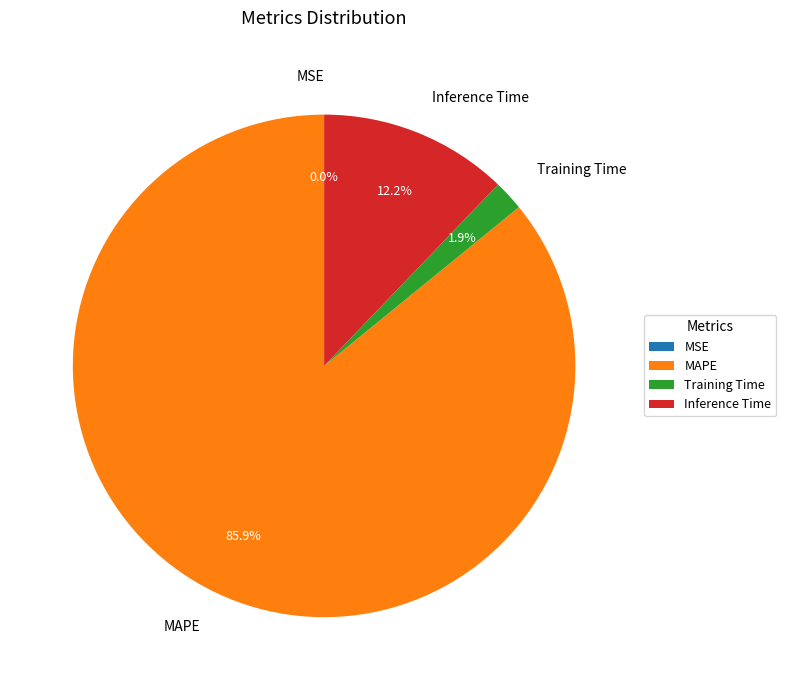

Which slice represents more than half of the pie?

MAPE